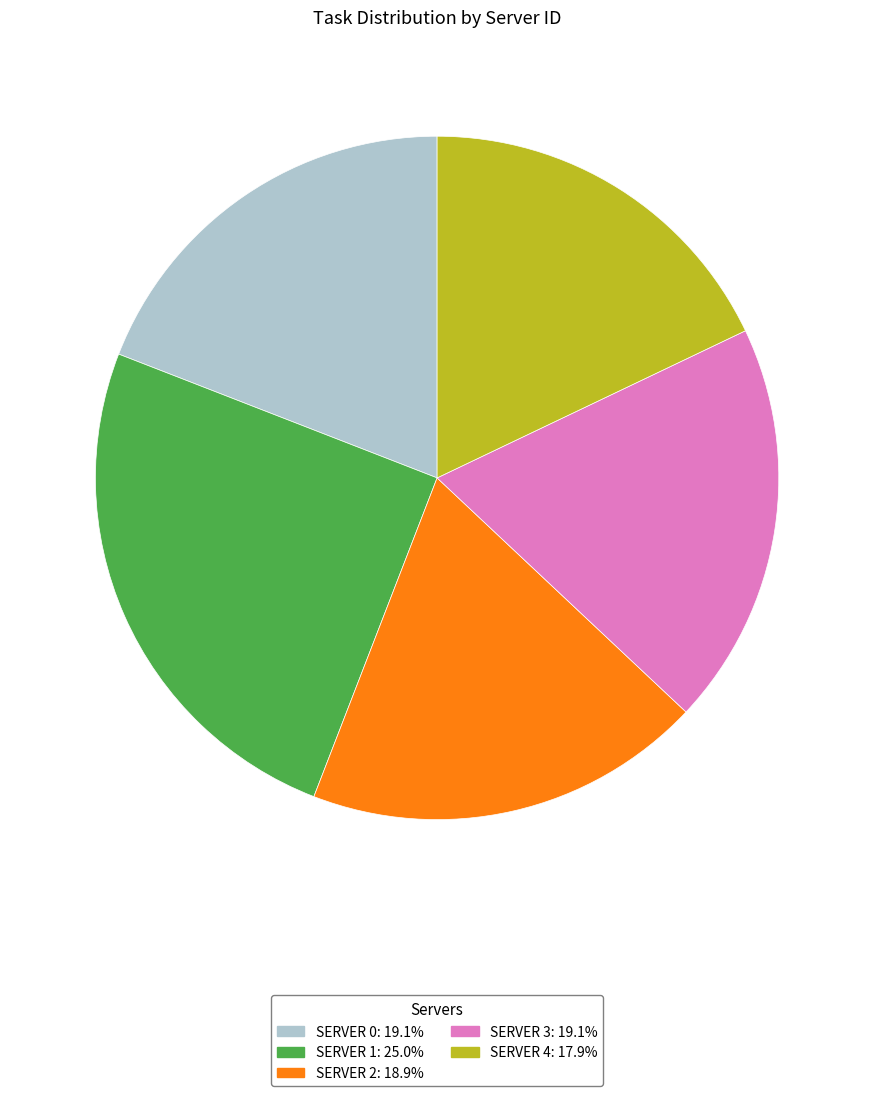

How many segments does this pie chart have?

5